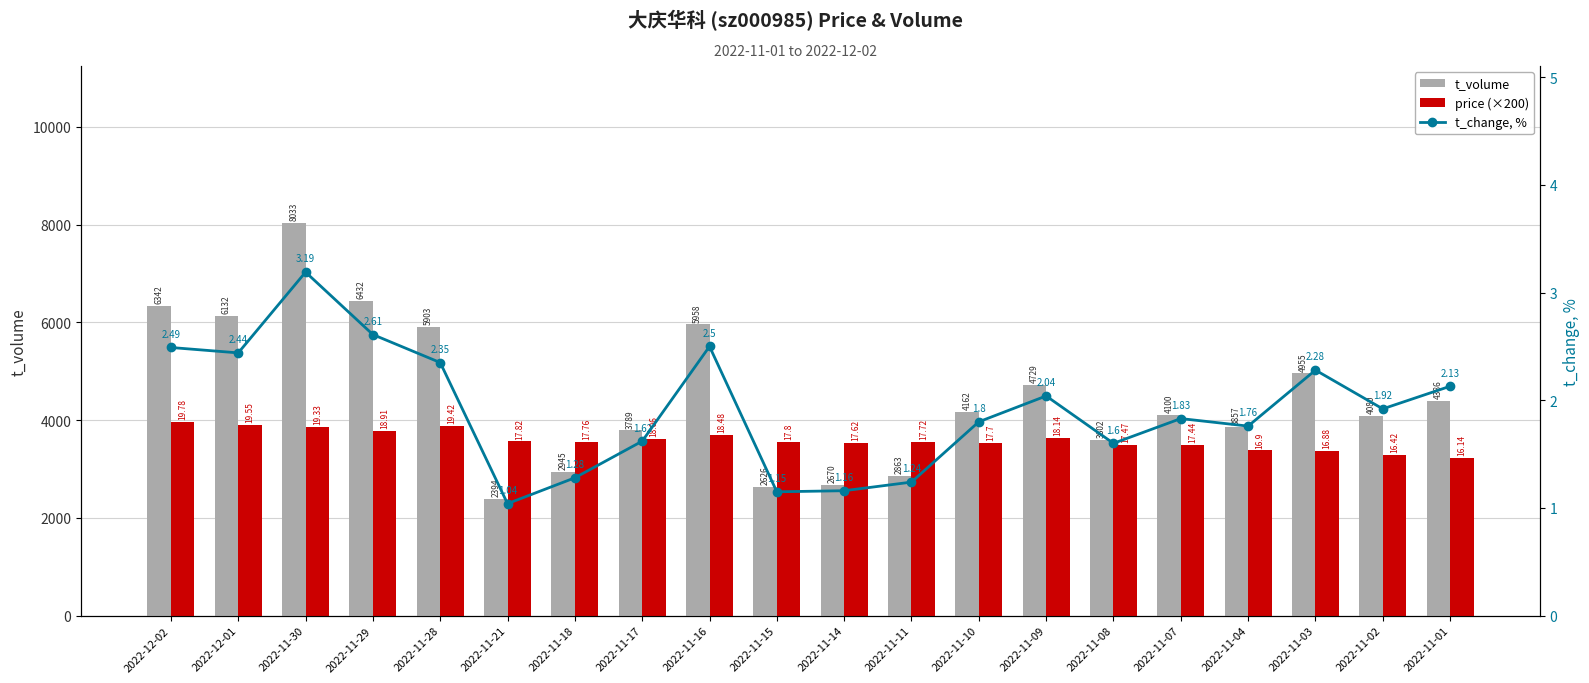

True or false: t_change, % has a value of 3.9 at 2022-12-02.

False